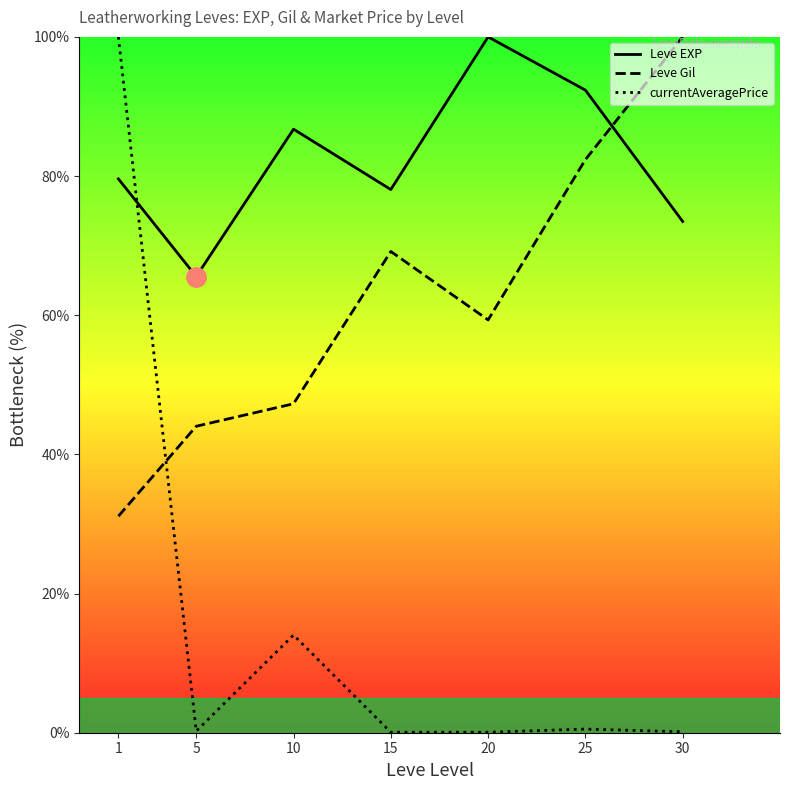

True or false: Leve EXP has more than 0 interior local peaks.

True